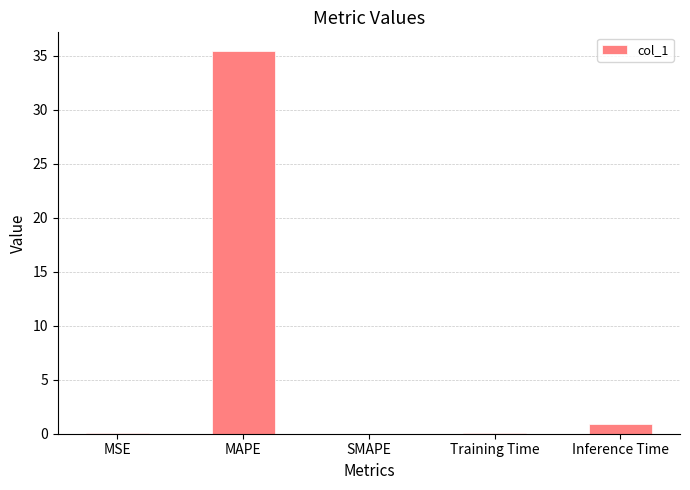

What is the approximate value at Inference Time?

0.9